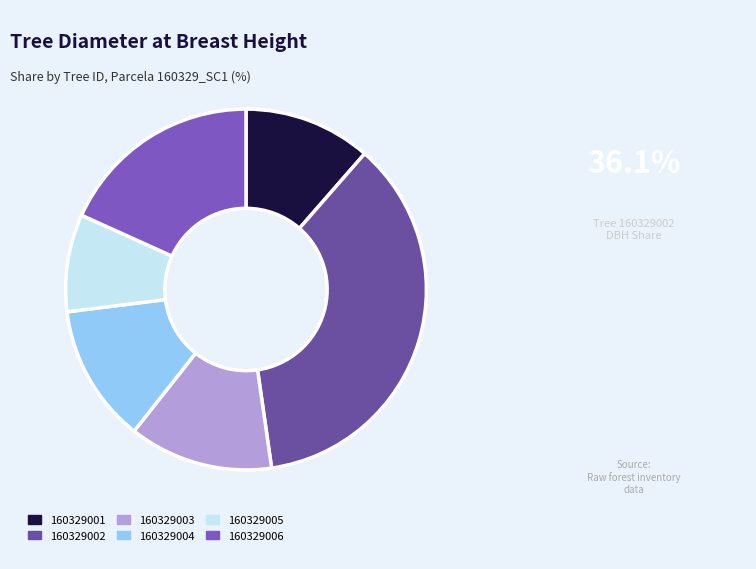

To the nearest percent, what portion does 160329005 represent?

9%